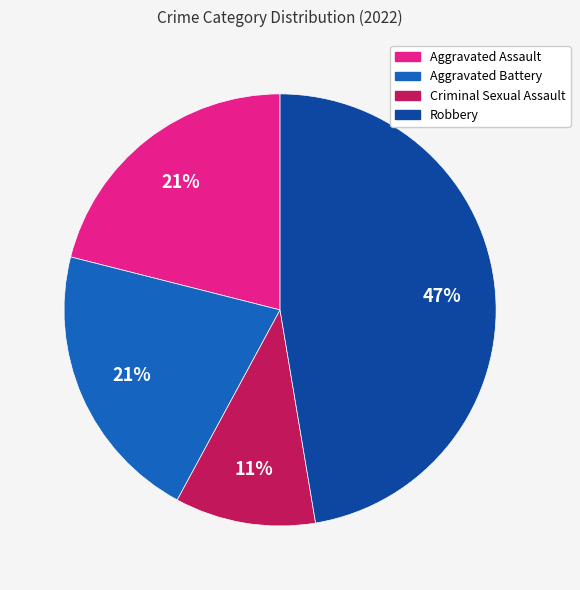

The Criminal Sexual Assault slice represents 20% of the pie. True or false?

False